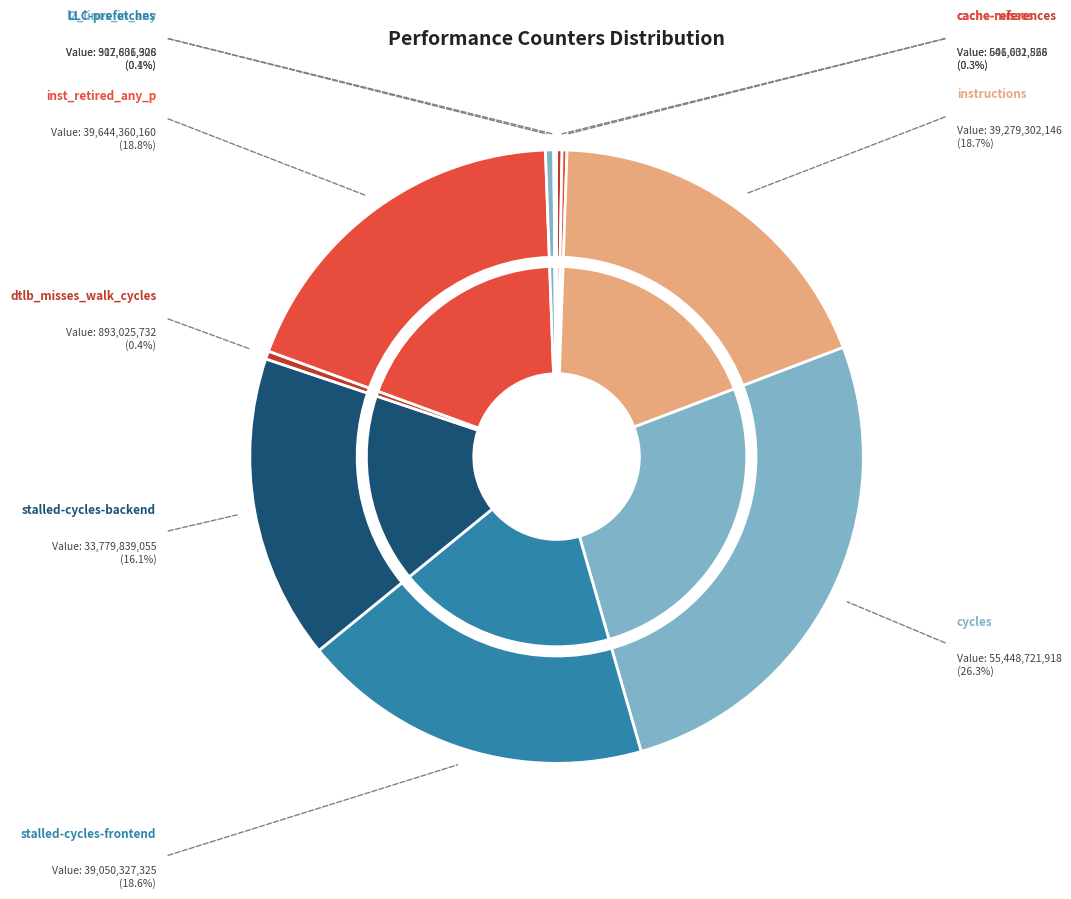

Is there a majority slice in this chart?

No